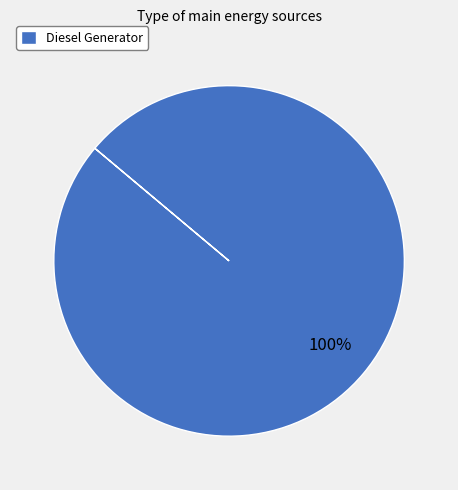

Rank the categories by value from lowest to highest.

Diesel Generator